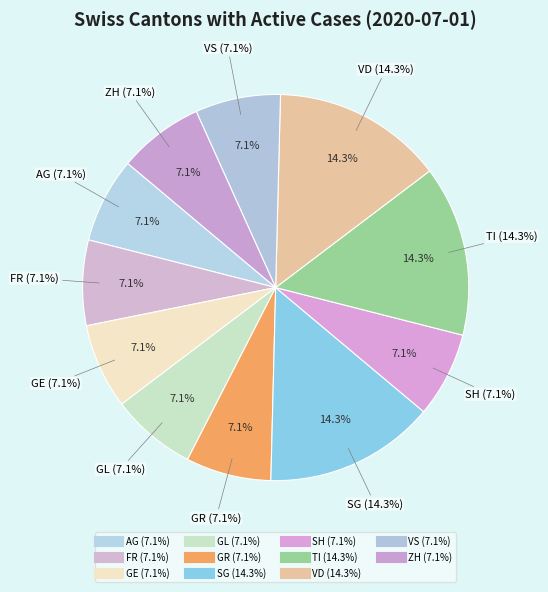

How many segments does this pie chart have?

11